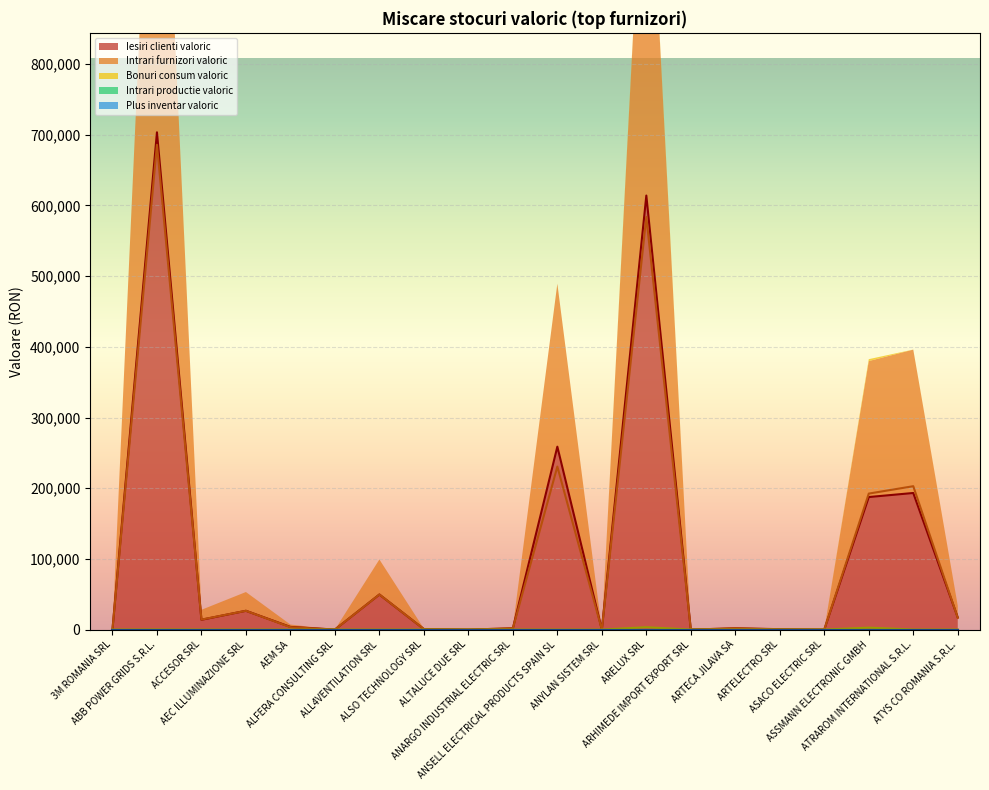

At which label does Intrari furnizori valoric first exceed 3360?

ABB POWER GRIDS S.R.L.